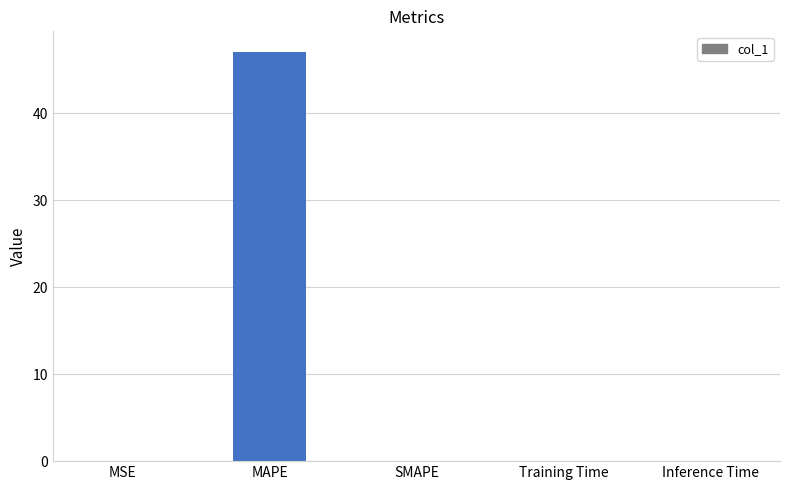

Does the chart contain stacked bars?

No